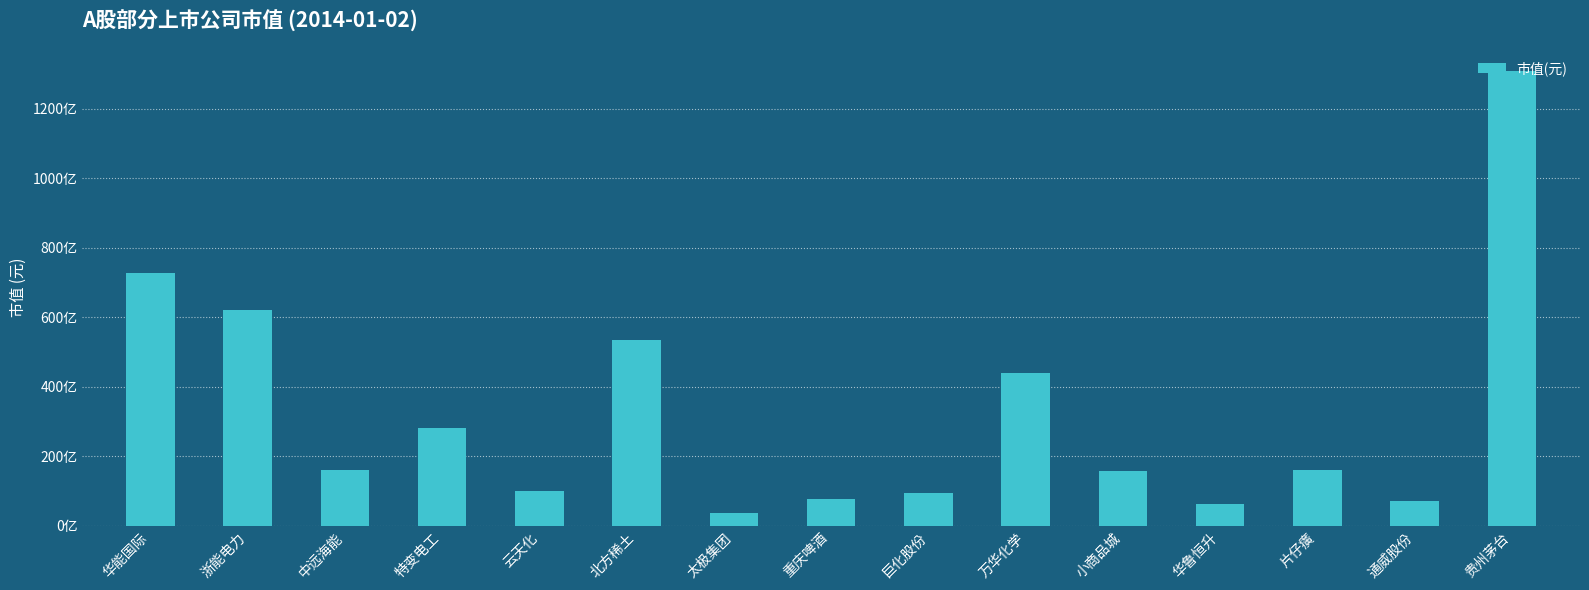

Approximately how many times larger is the value at 华能国际 compared to 太极集团?

19.9